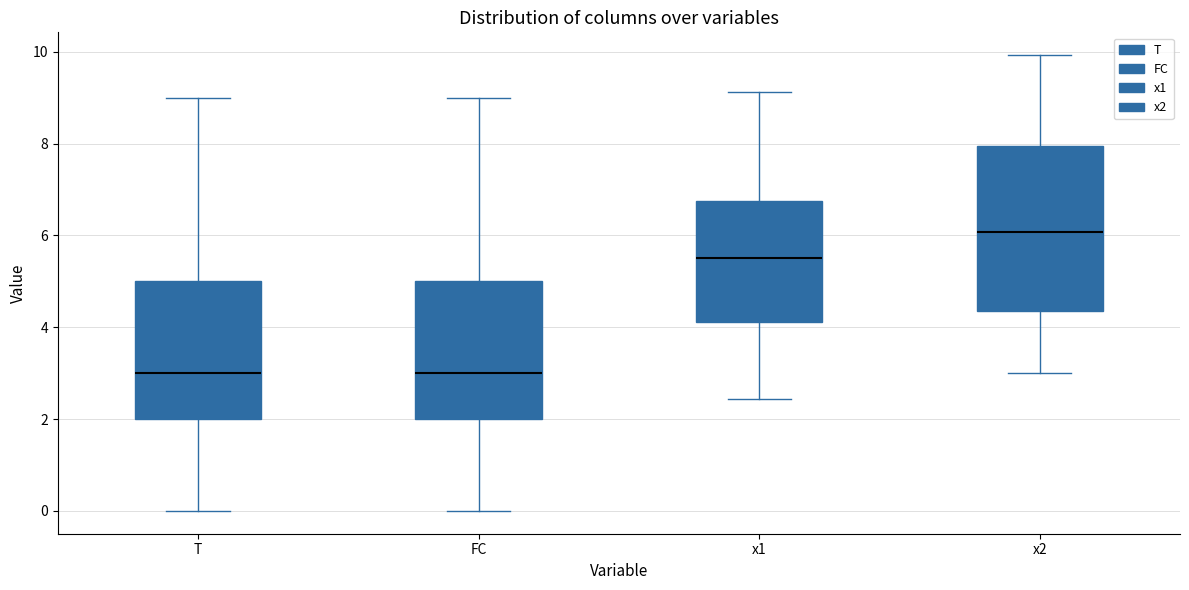

Which box is the tallest, from its lower edge to its upper edge?

x2